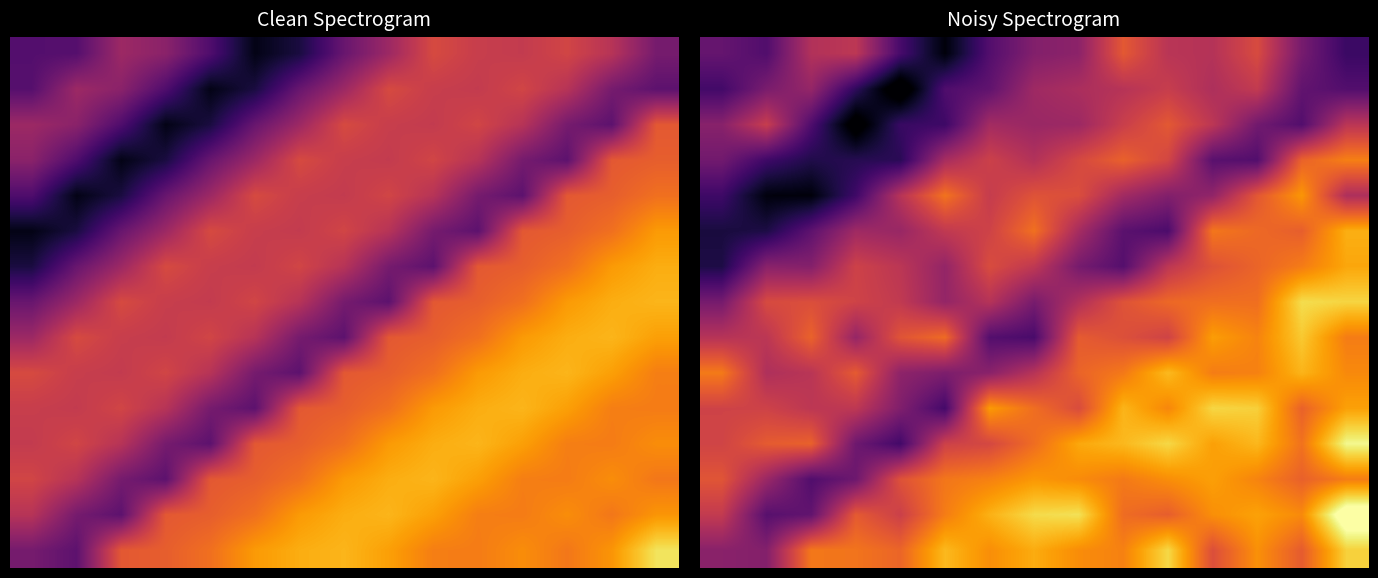

Which has a higher value, 9 or 5?

9